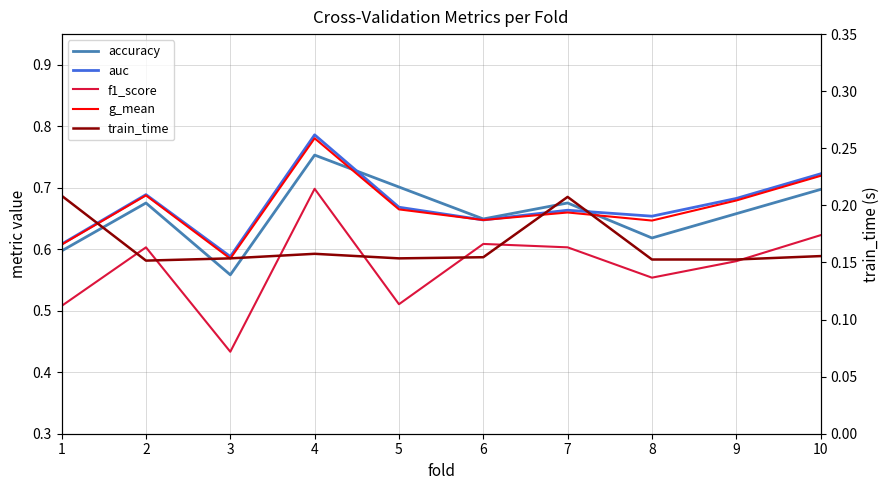

At which category is the sum across all series the highest?

4